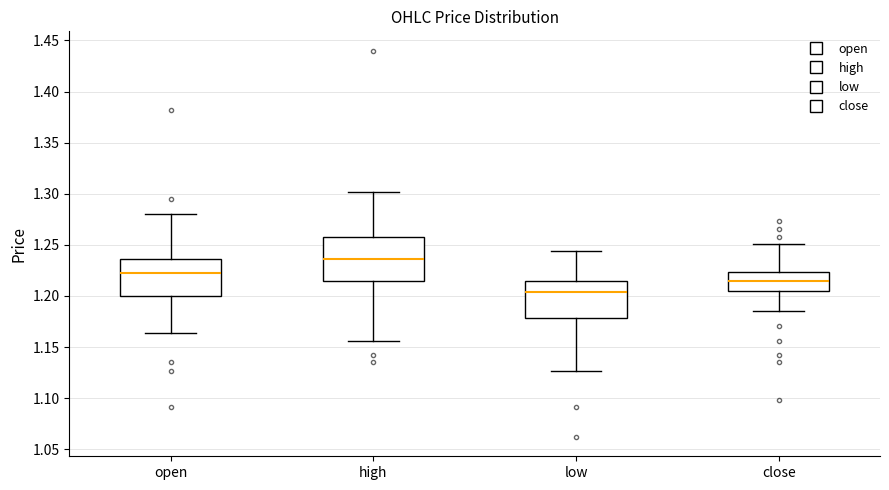

Which box is the tallest, from its lower edge to its upper edge?

high